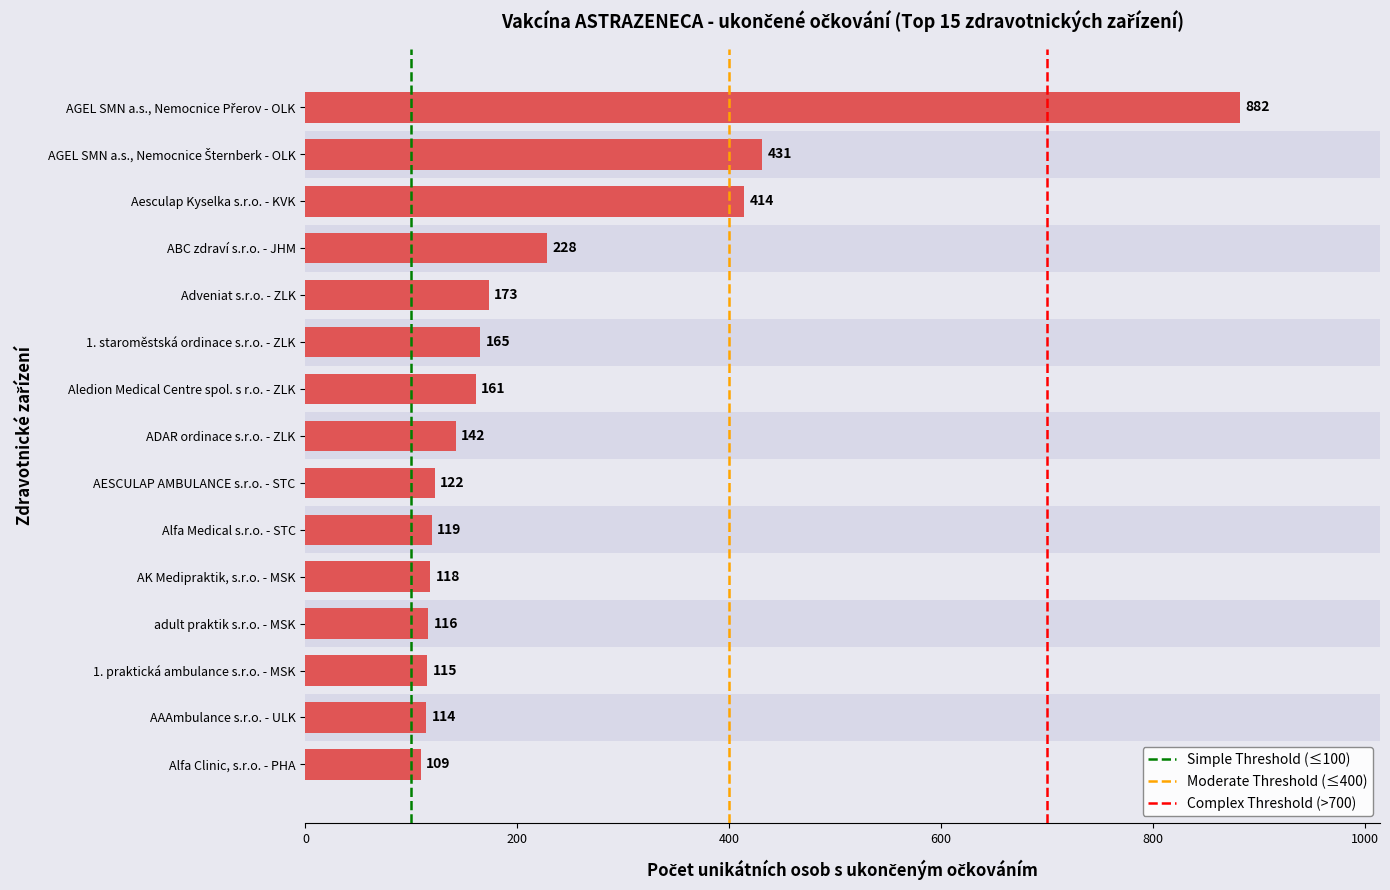

Does the chart contain stacked bars?

No